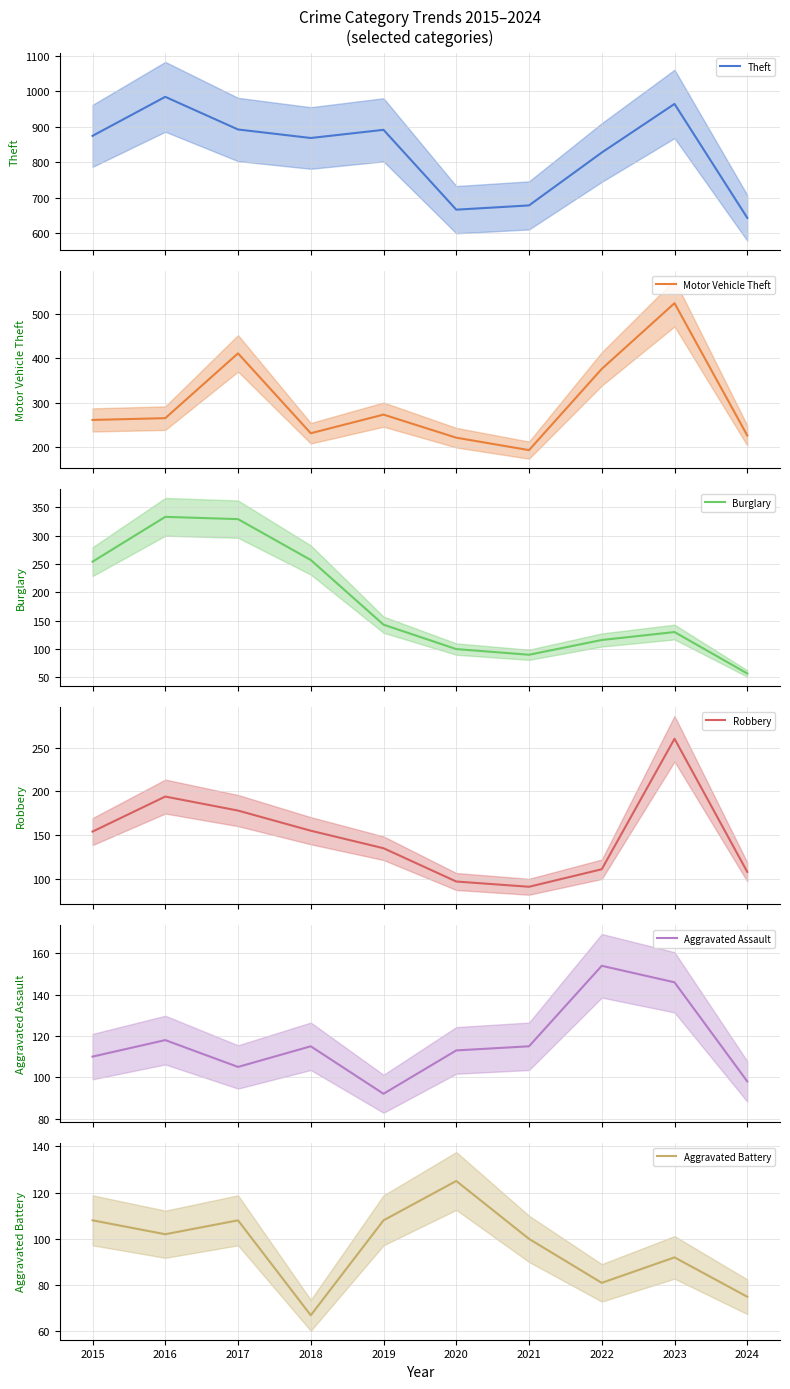

How many values in the Motor Vehicle Theft series exceed 265?

4